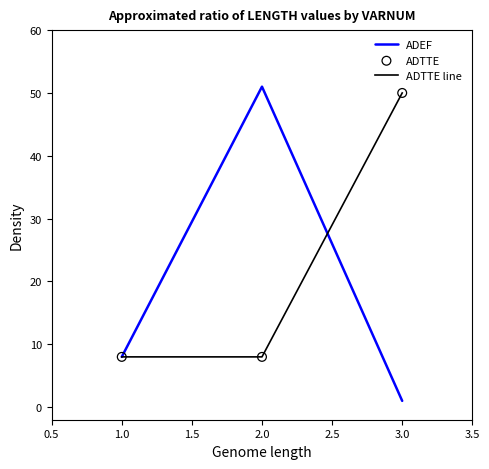

Which series has the widest spread of values?

ADEF